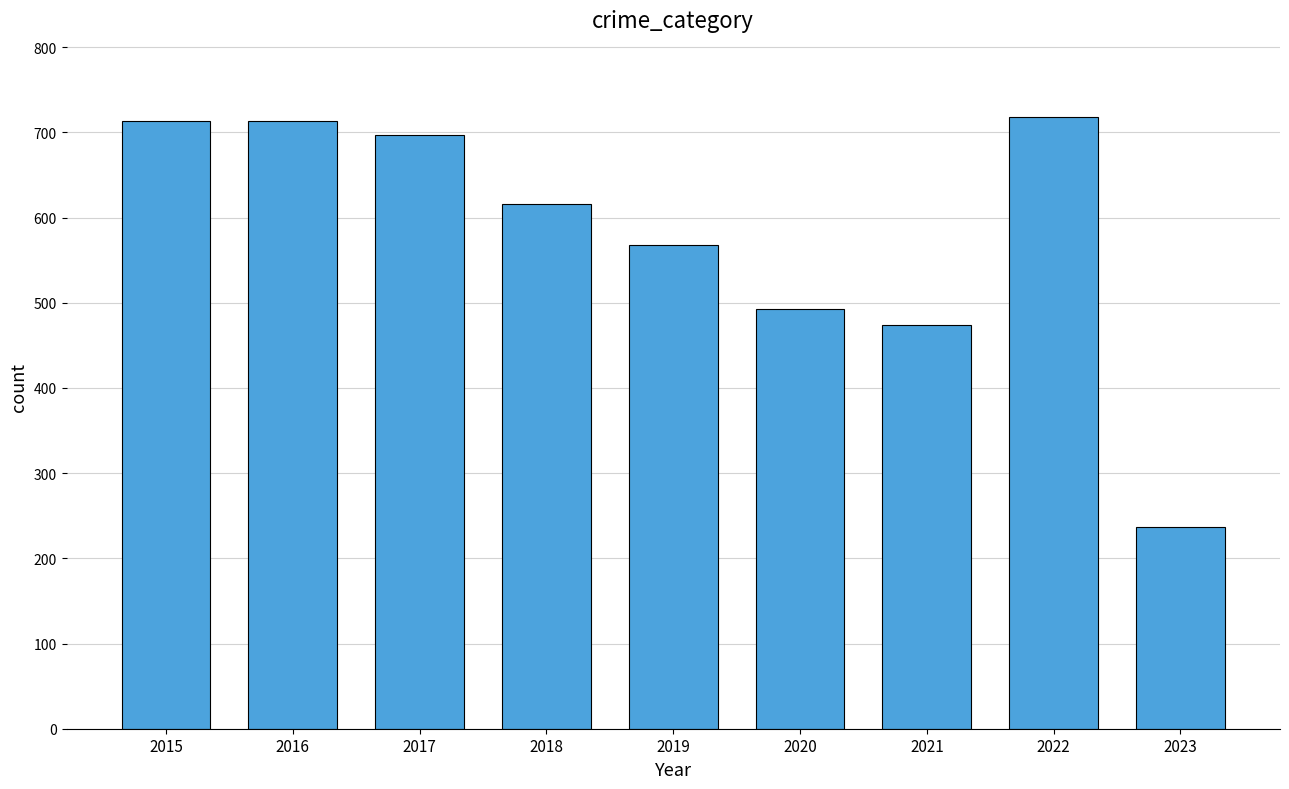

What is the sum of all values?

5229